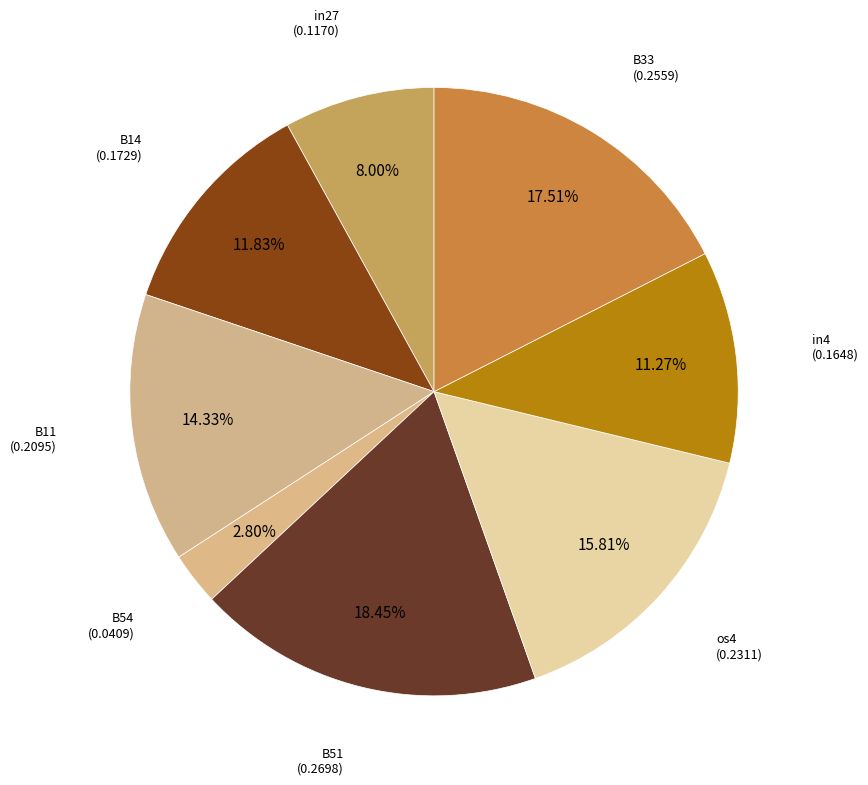

To the nearest percent, what portion does os4 represent?

16%